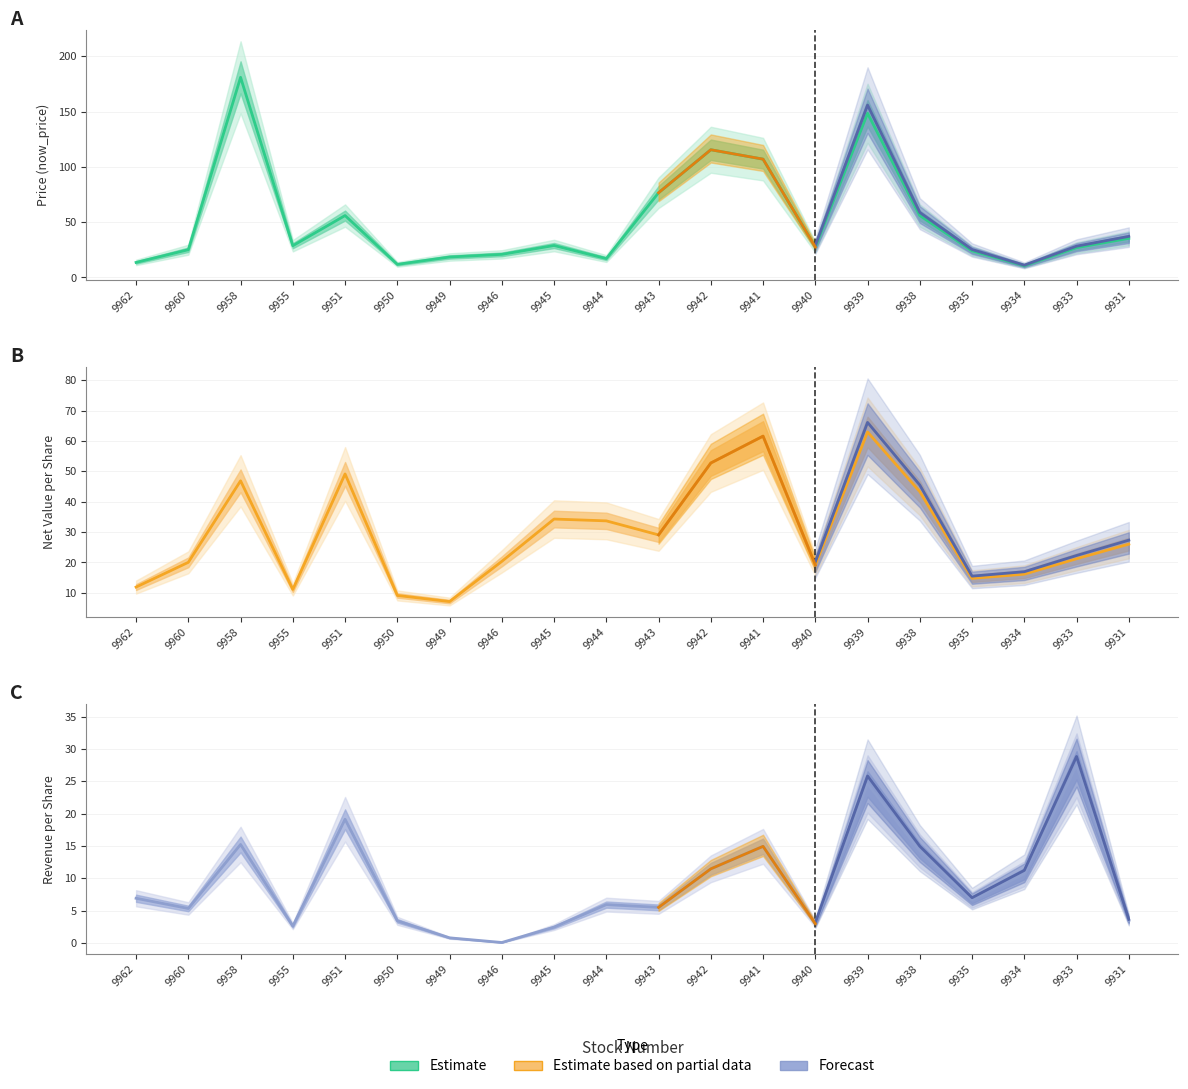

In now_price, how many points are higher than both neighbors (excluding endpoints)?

5